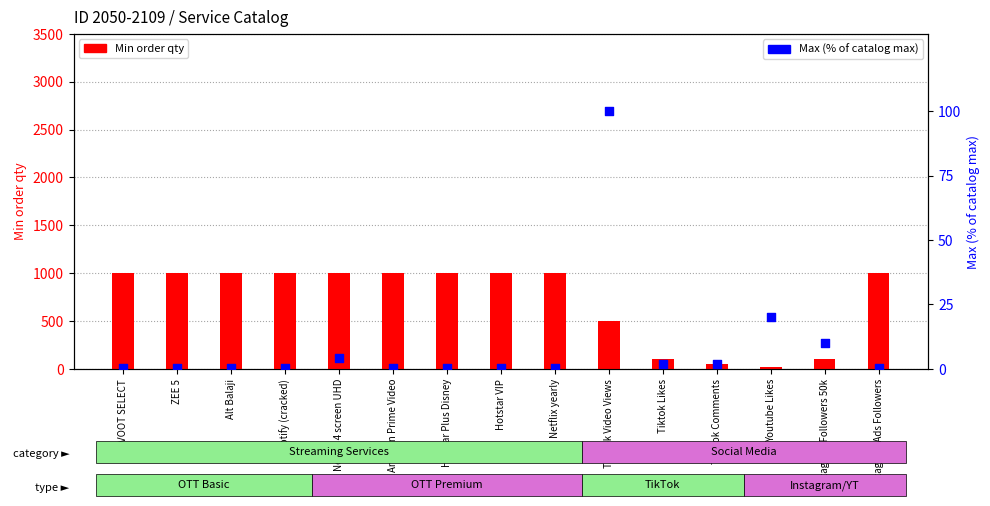

Which series has the largest total across all categories?

Min order qty